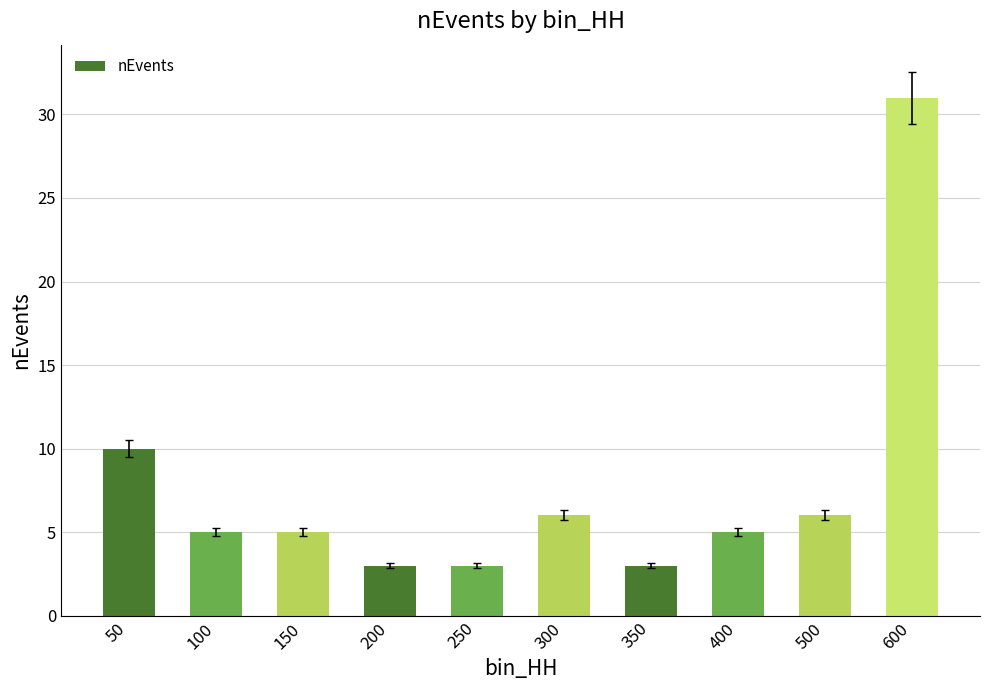

Reading right to left, transcribe all the data shown in this chart.

600=31	500=6	400=5	350=3	300=6	250=3	200=3	150=5	100=5	50=10